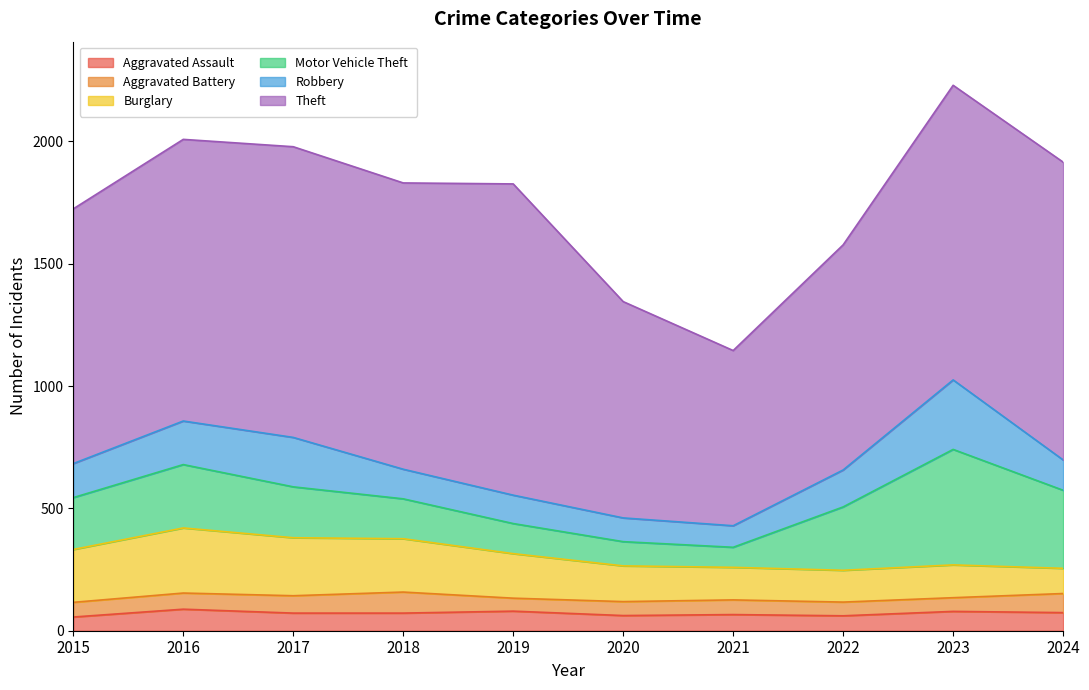

What are all the series names shown in the legend?

Aggravated Assault, Aggravated Battery, Burglary, Motor Vehicle Theft, Robbery, Theft